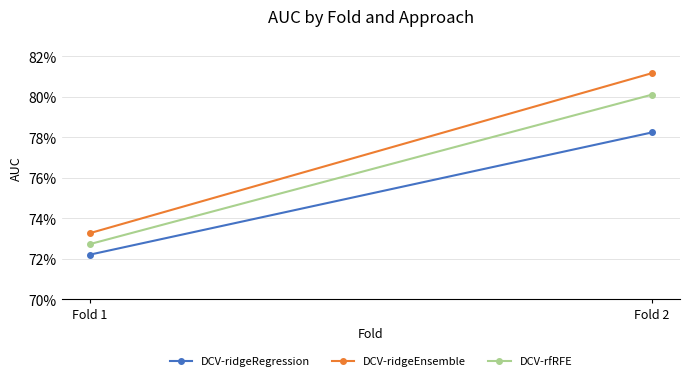

What is the minimum value for DCV-rfRFE?

0.7